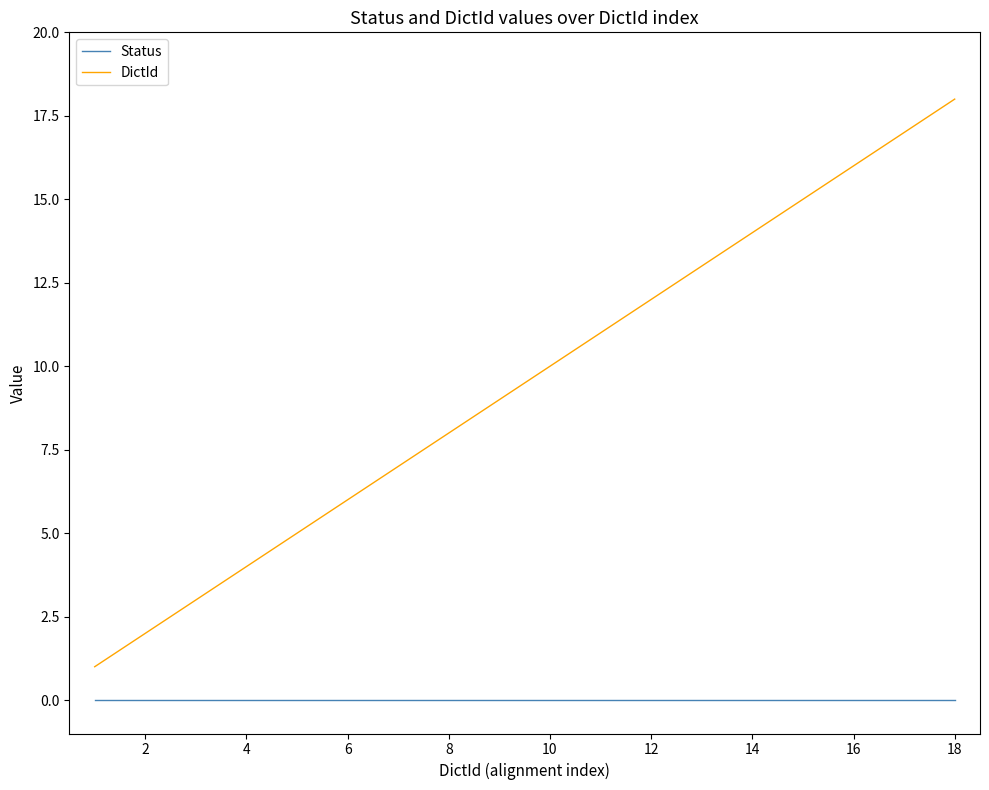

Which series has the largest total across all categories?

DictId